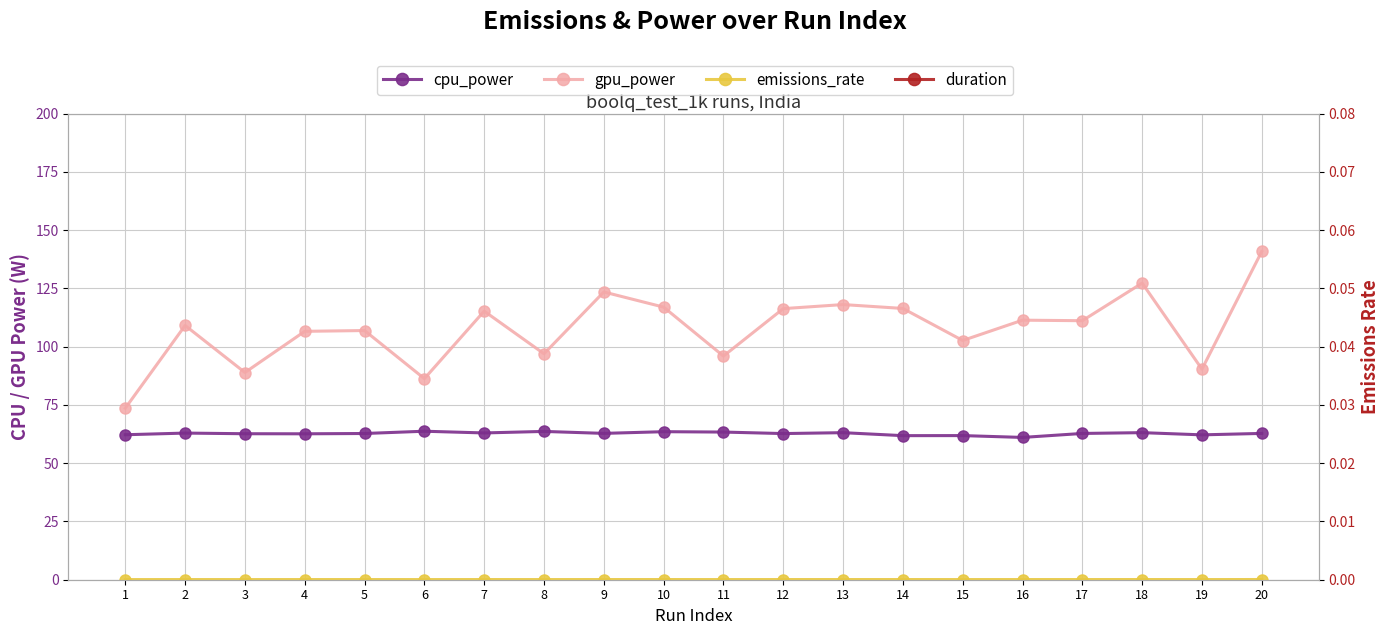

How many values in the cpu_power series are below 62?

3